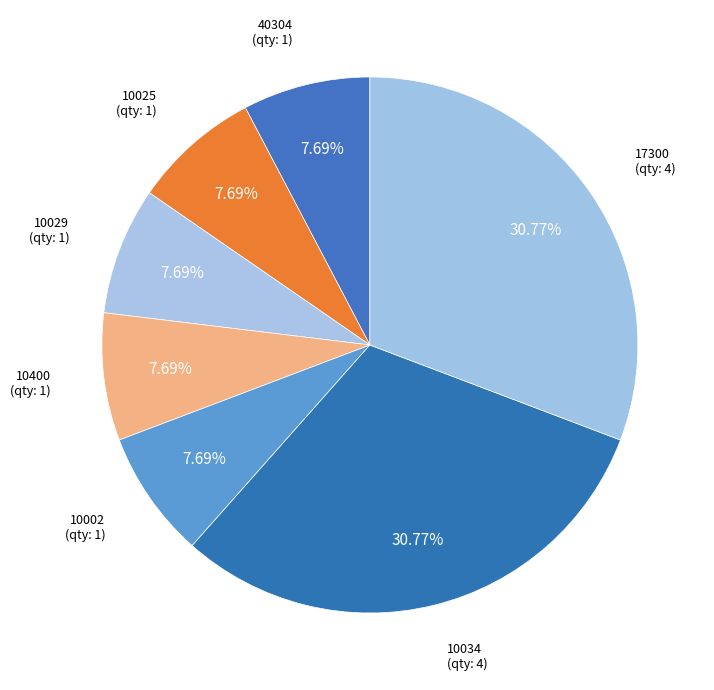

Does any single category account for the majority?

No